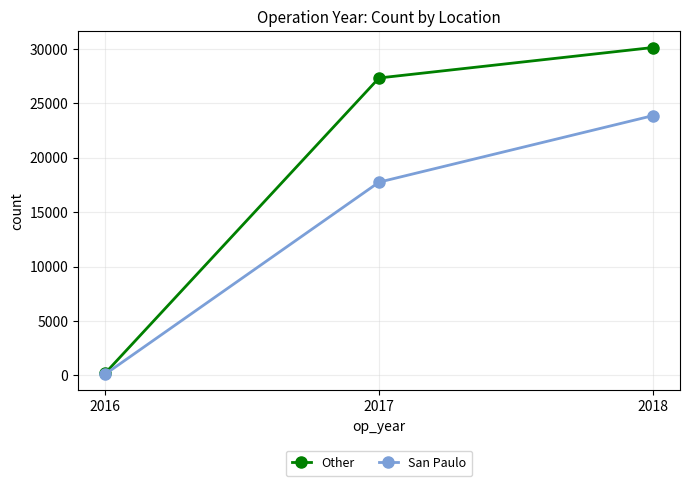

Reading left to right, list all the values displayed in this chart.

Other: 2016=214	2017=27341	2018=30140
San Paulo: 2016=115	2017=17760	2018=23871